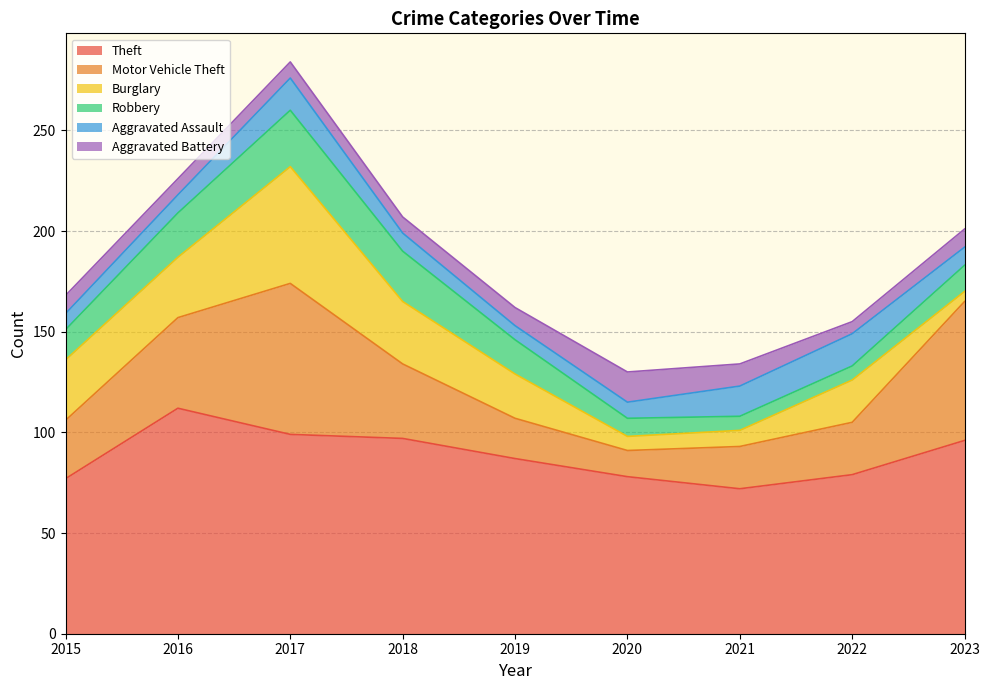

What is the lowest value of the Aggravated Battery series?

6